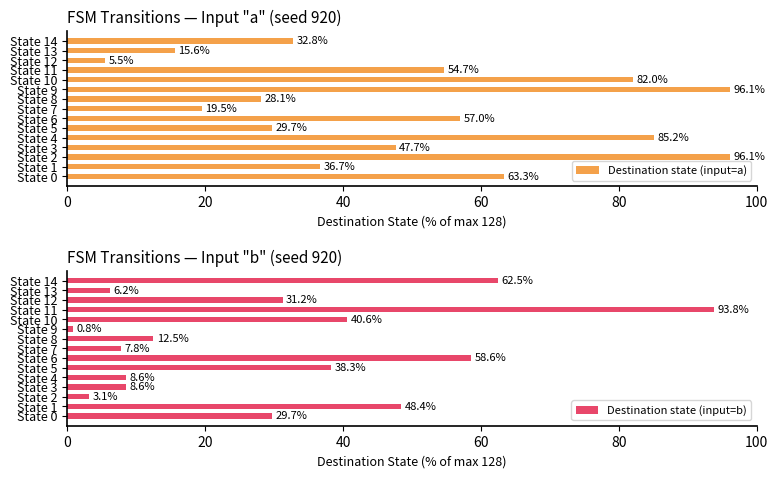

True or false: Destination state (input=a) has a value of 47.7 at State 3.

True